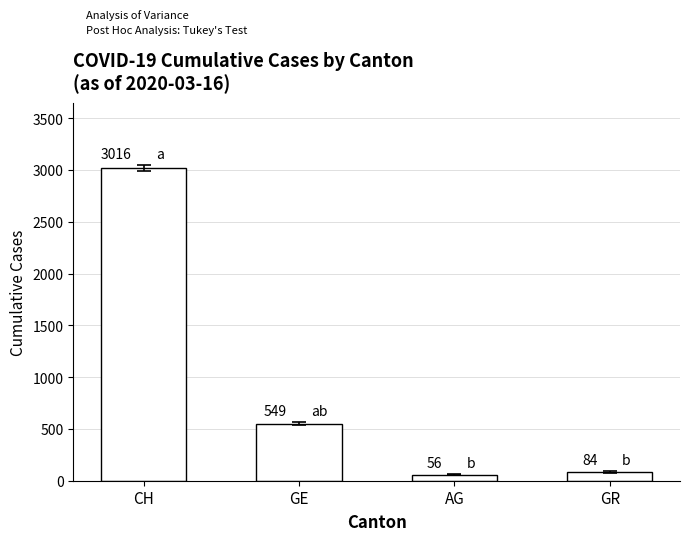

List the labels in order of value, smallest first.

AG, GR, GE, CH